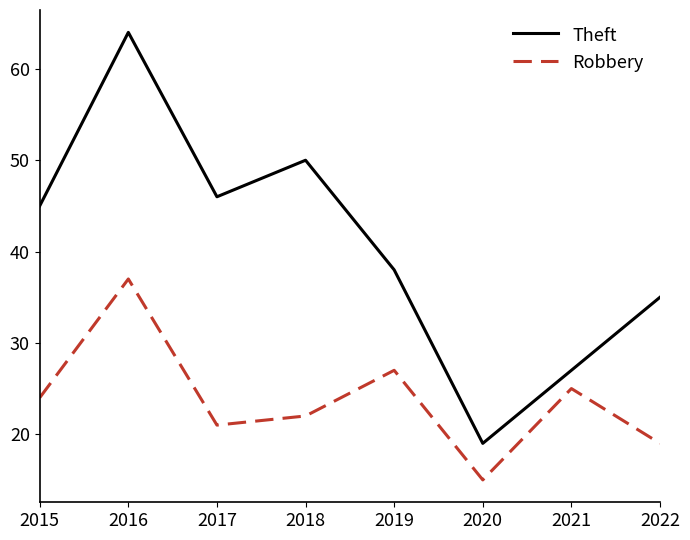

What is the sum of all Theft values?

324